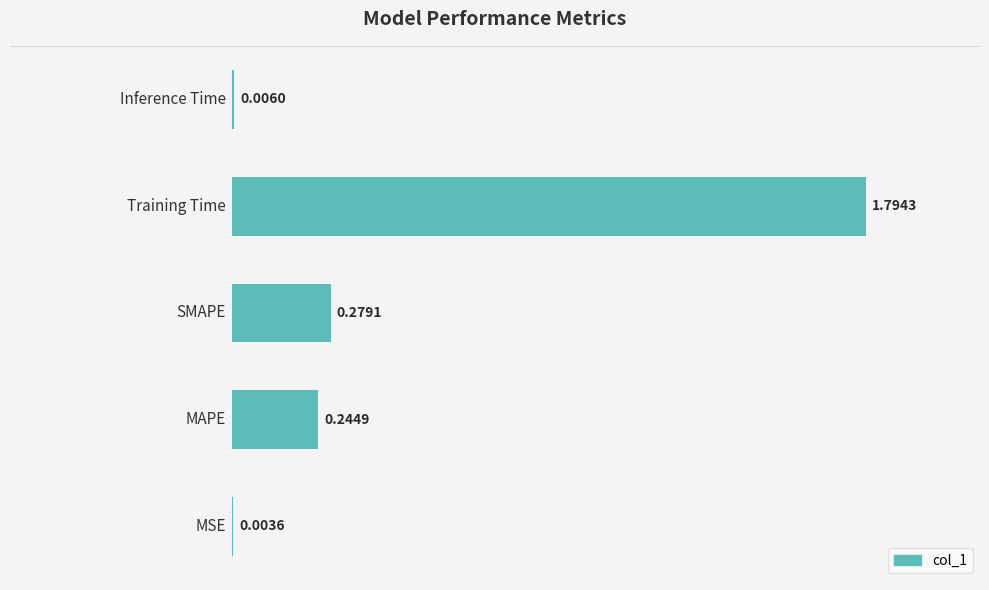

Are the bars horizontal?

Yes